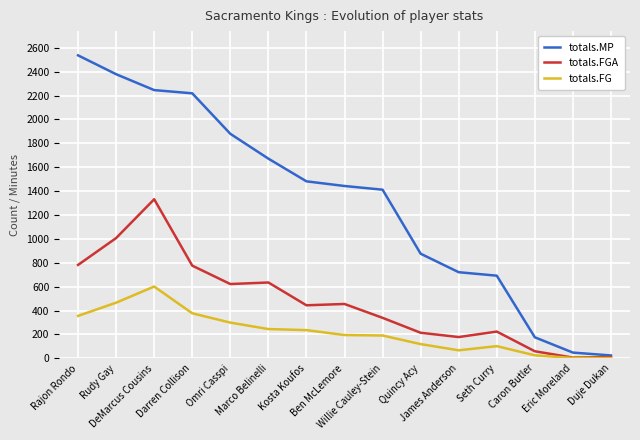

What is the greatest value displayed?

2537